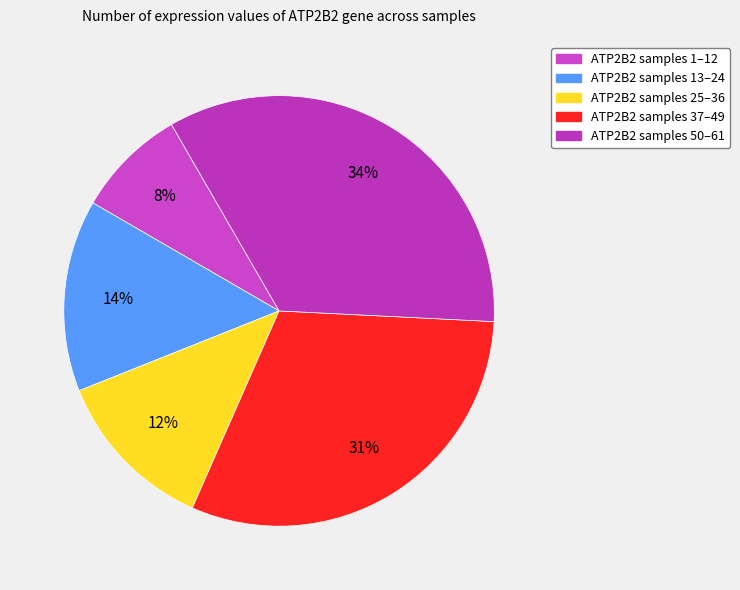

To the nearest percent, what is the difference between the largest and smallest slice percentages?

26%